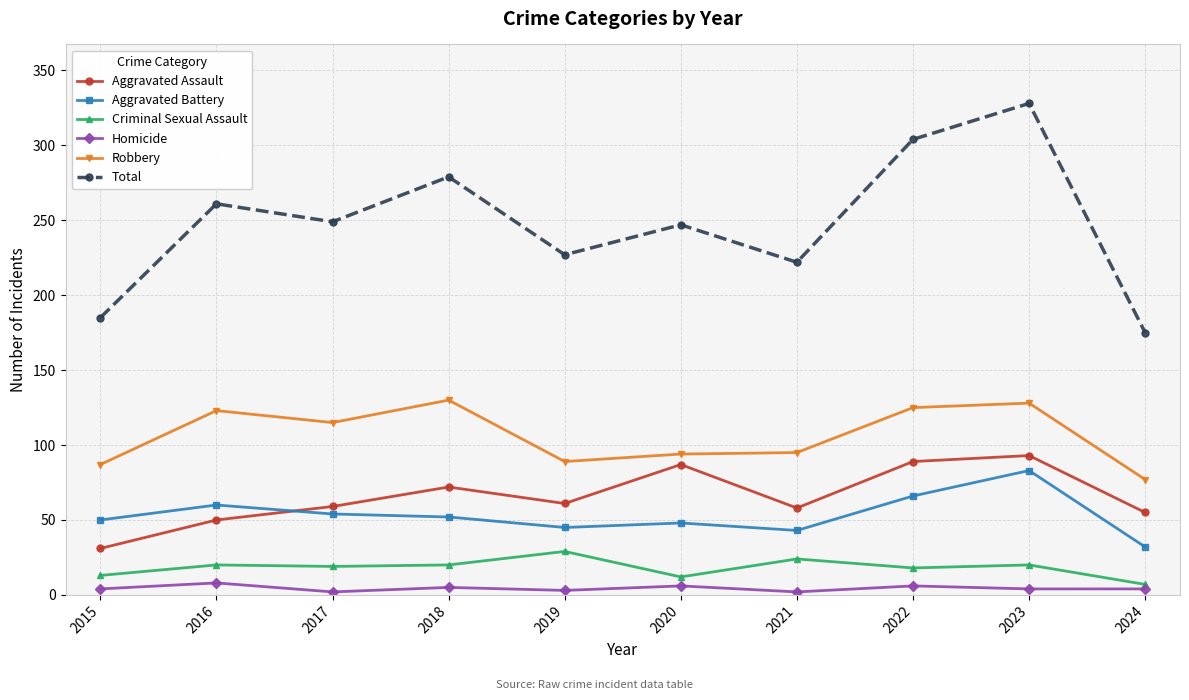

What is the difference between the Aggravated Assault values at 2017 and 2018?

13